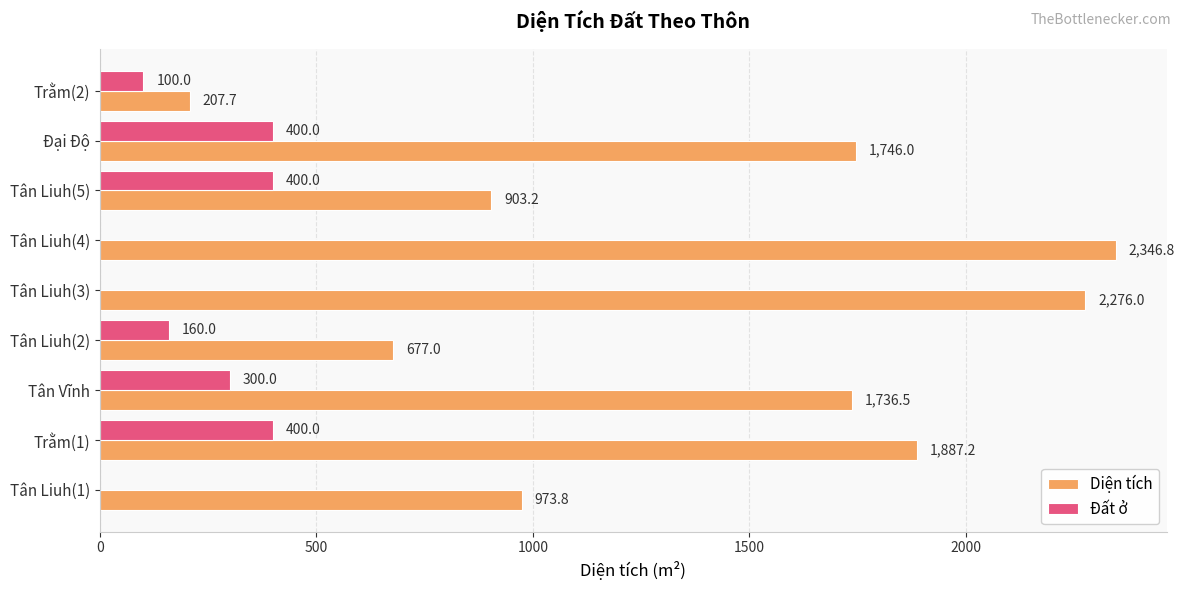

The Diện tích series shows 2346.8 at Tân Liuh(4). True or false?

True